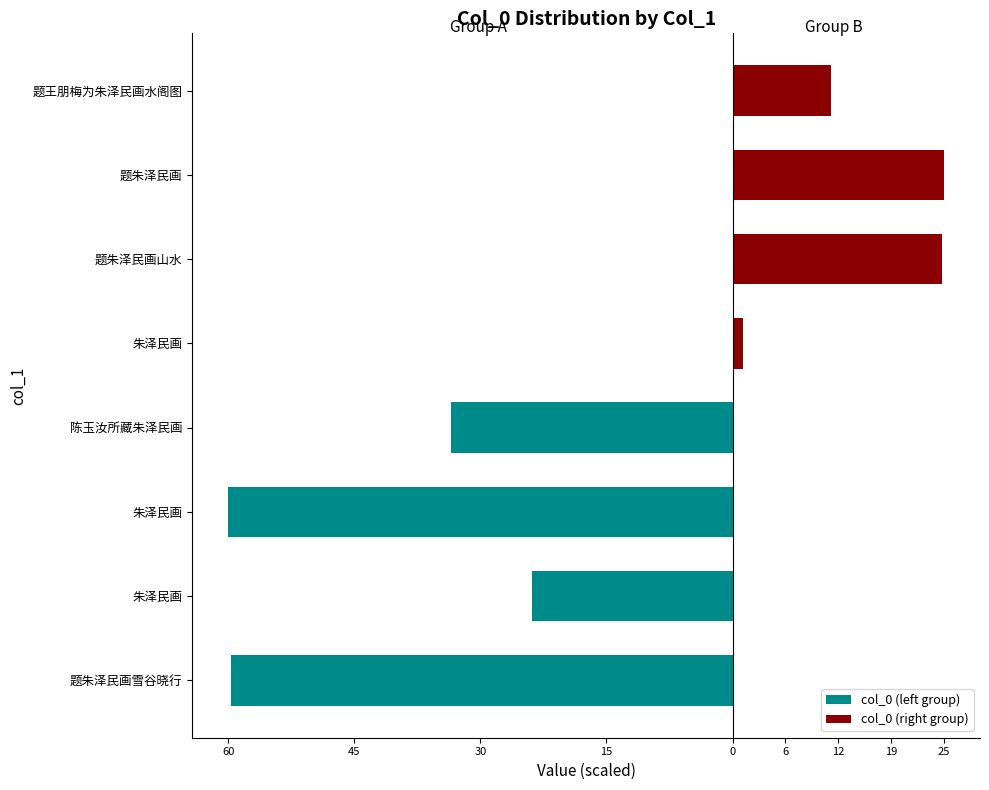

What is the value of the col_0 (left group) bar at the 3rd from the left?

-59.6